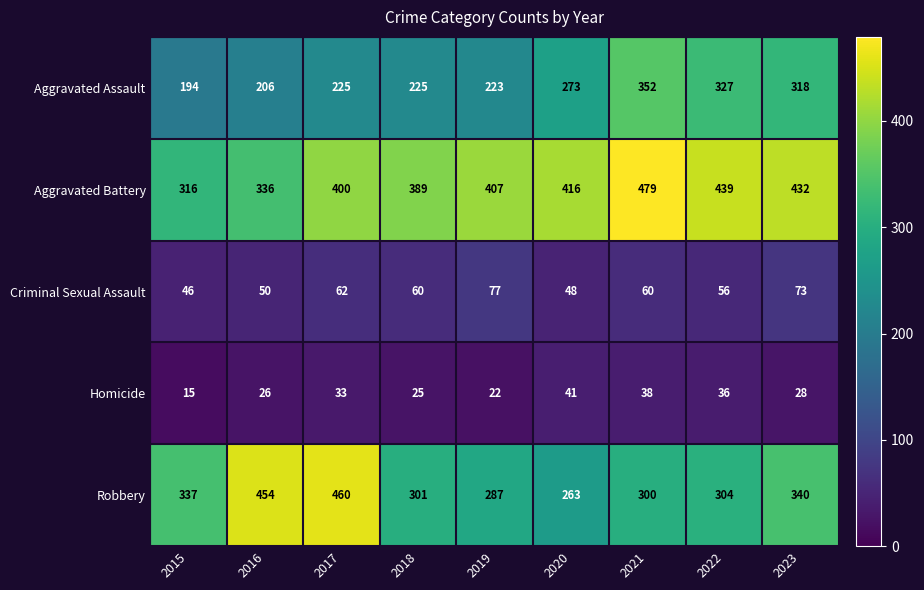

Is it true that Robbery equals 467 at 2022?

False